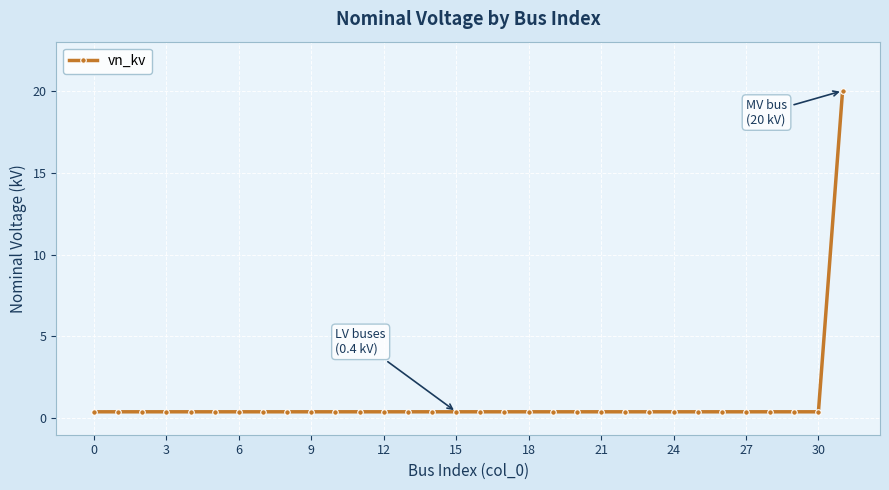

What is the maximum value shown in the chart?

20.0